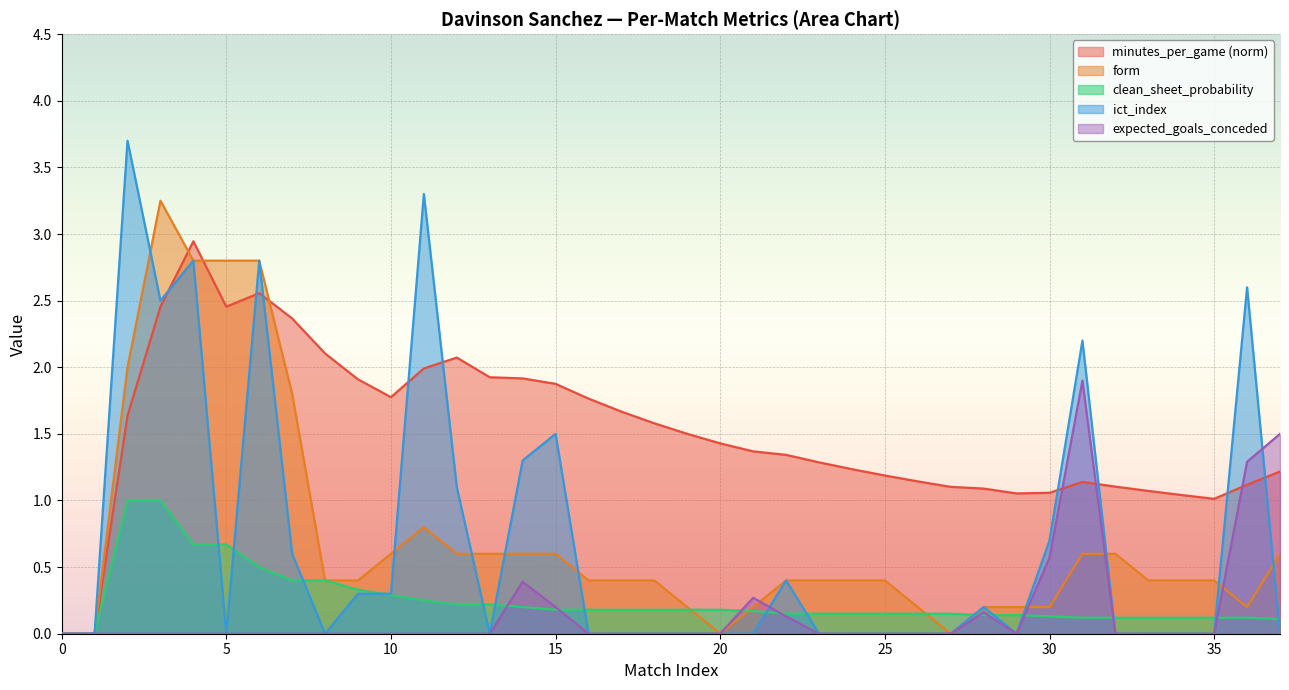

True or false: clean_sheet_probability has a value of 0.3 at 10.

True